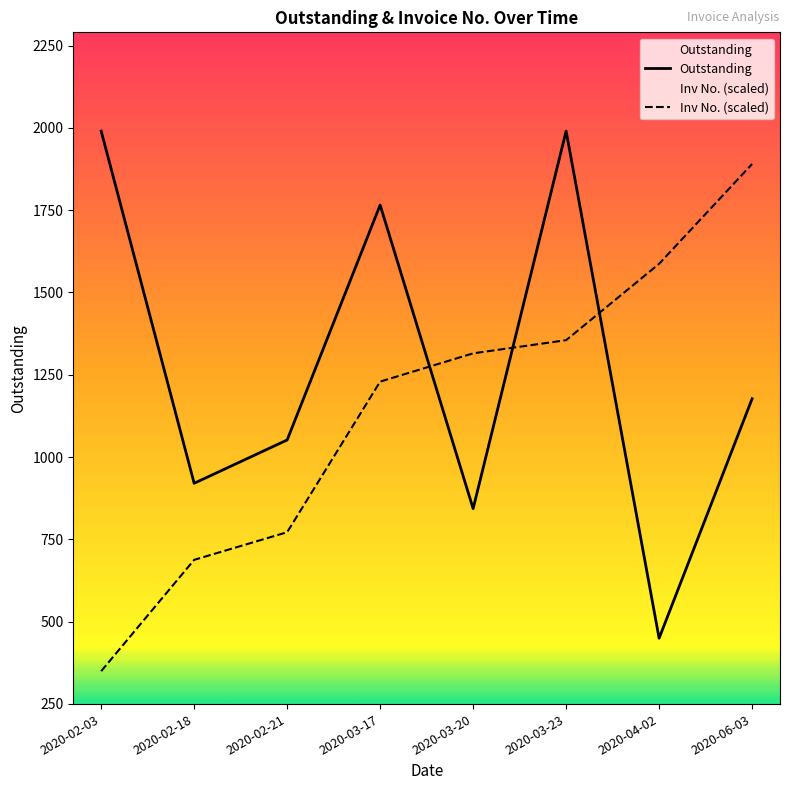

Which series has the largest total across all categories?

Outstanding